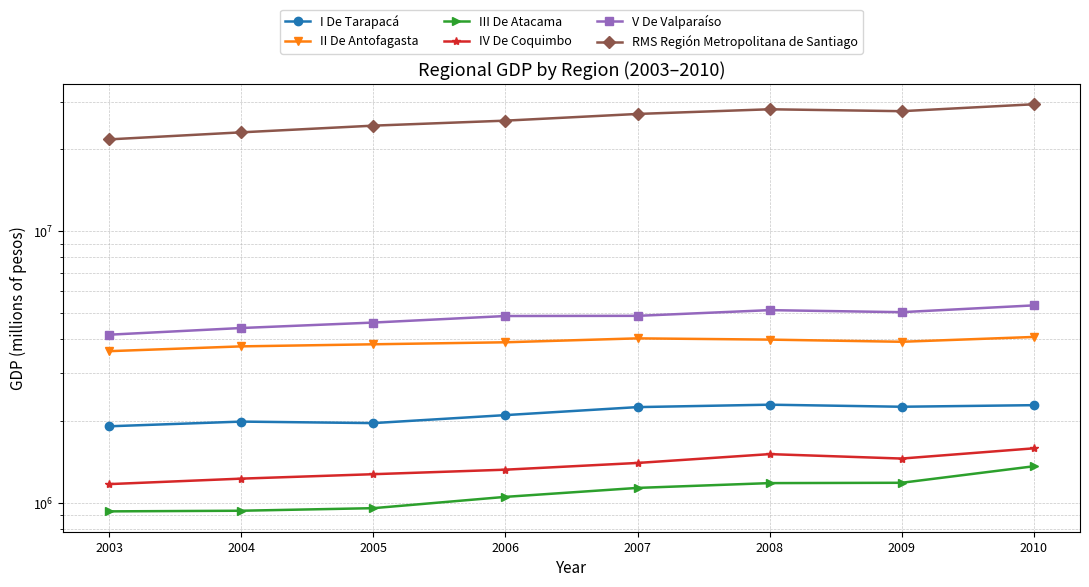

True or false: II De Antofagasta and III De Atacama intersect in this chart.

False